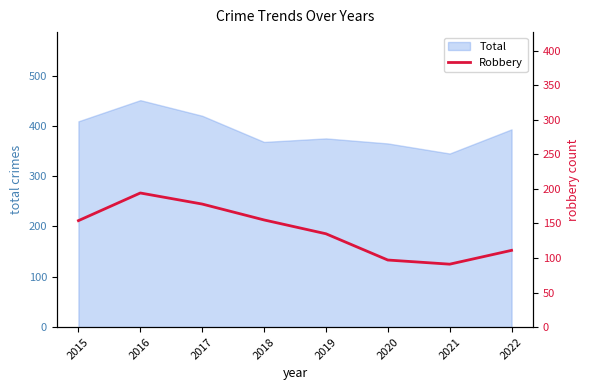

How many values exceed 154?

3